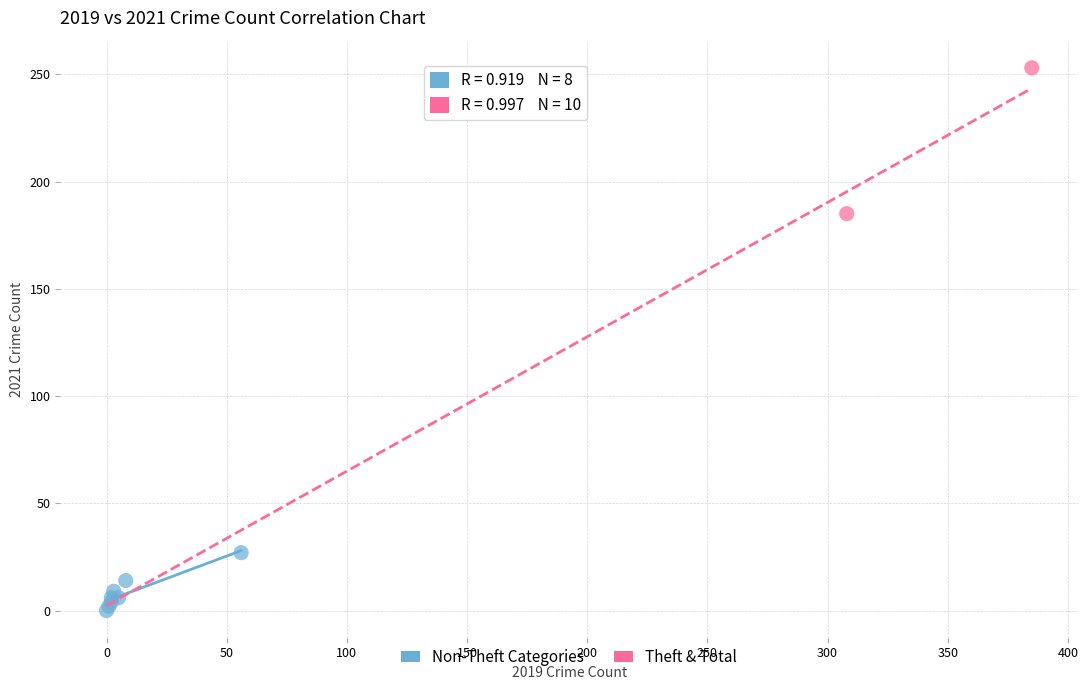

Which series has the largest Y range (max minus min)?

Theft & Total